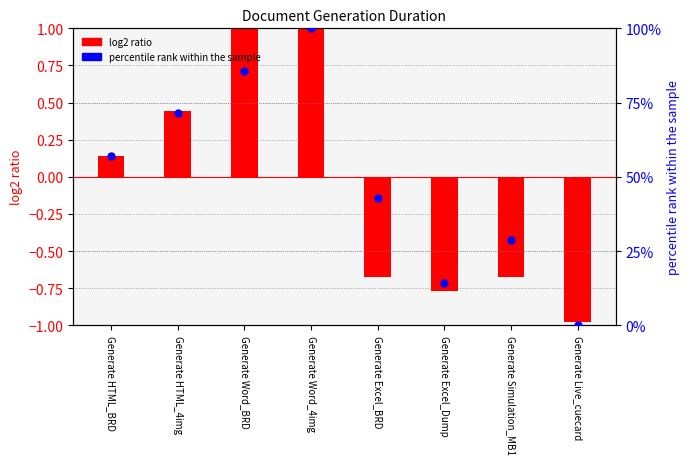

Which series has the widest spread of Y values?

percentile rank within the sample